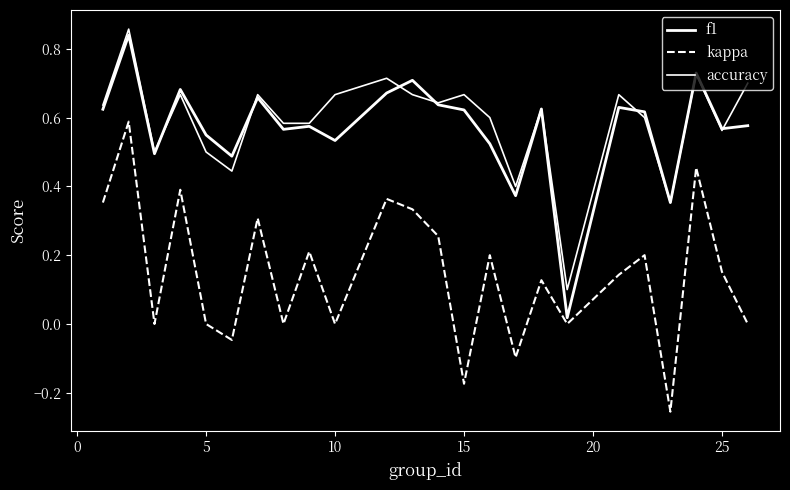

Does the chart display data point markers on the line(s)?

No